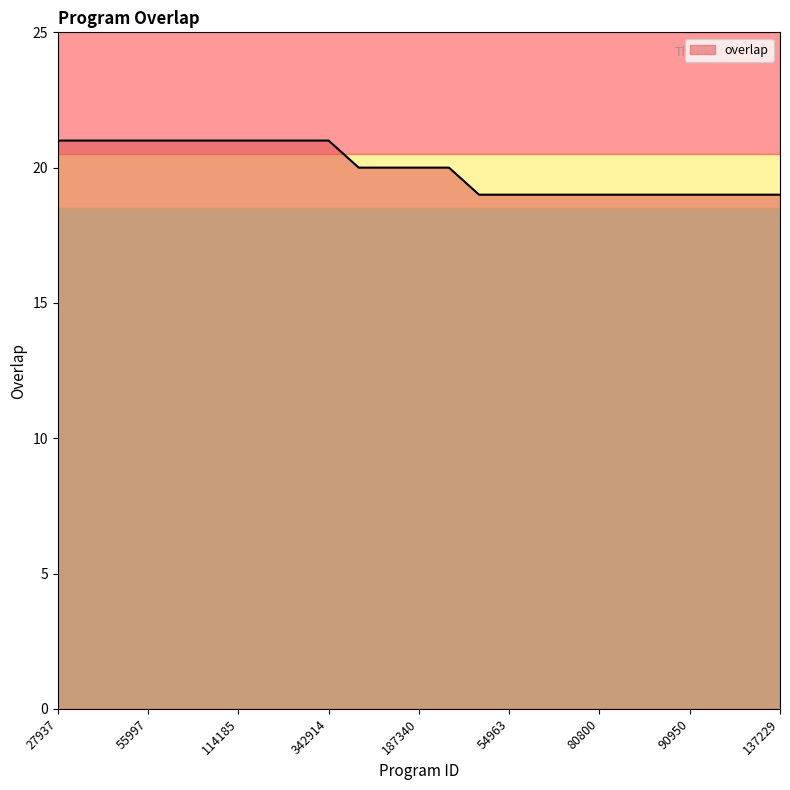

What is the smallest value displayed?

19